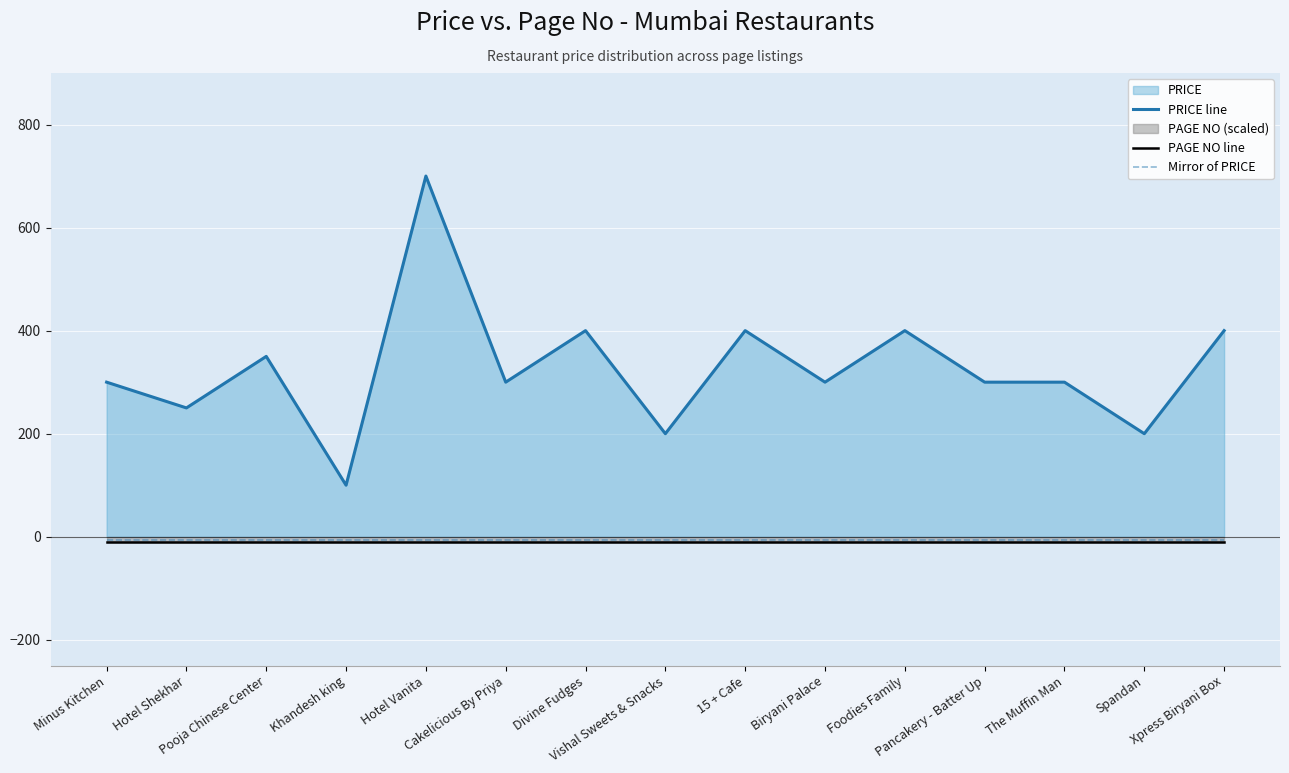

True or false: PAGE NO line and PRICE line intersect in this chart.

False